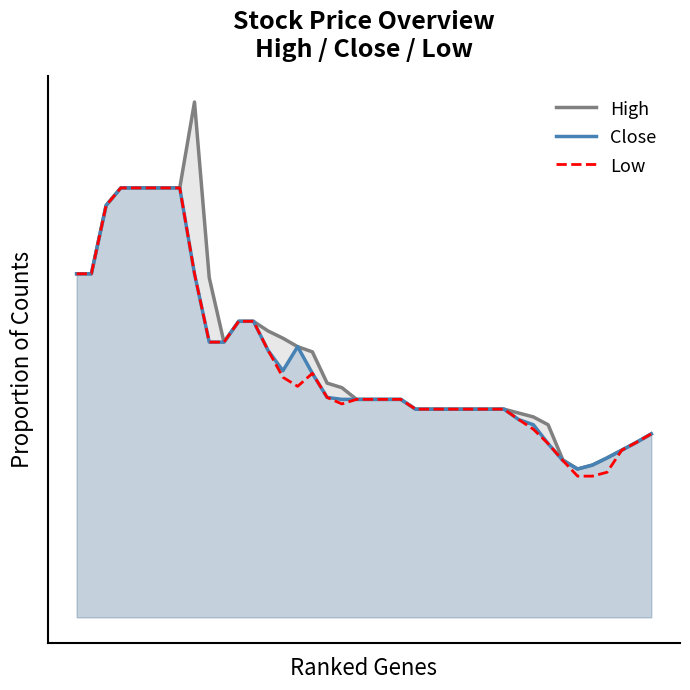

True or false: Low and High cross at least once.

False